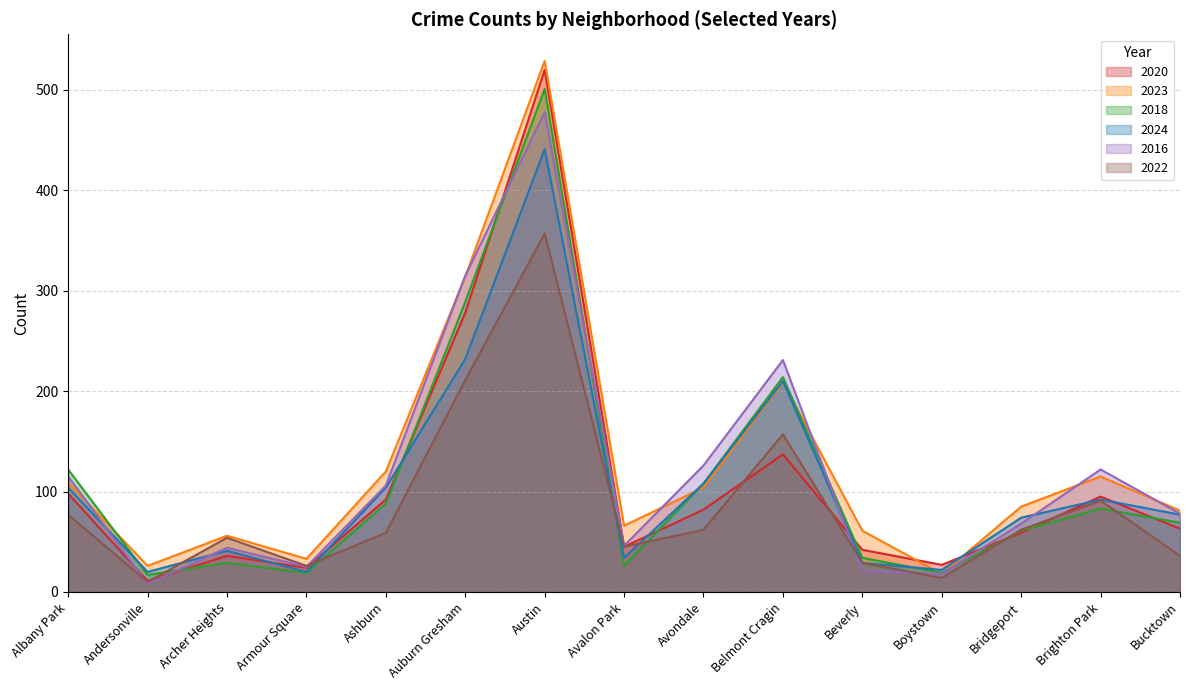

In 2018, how many points are higher than both neighbors (excluding endpoints)?

4